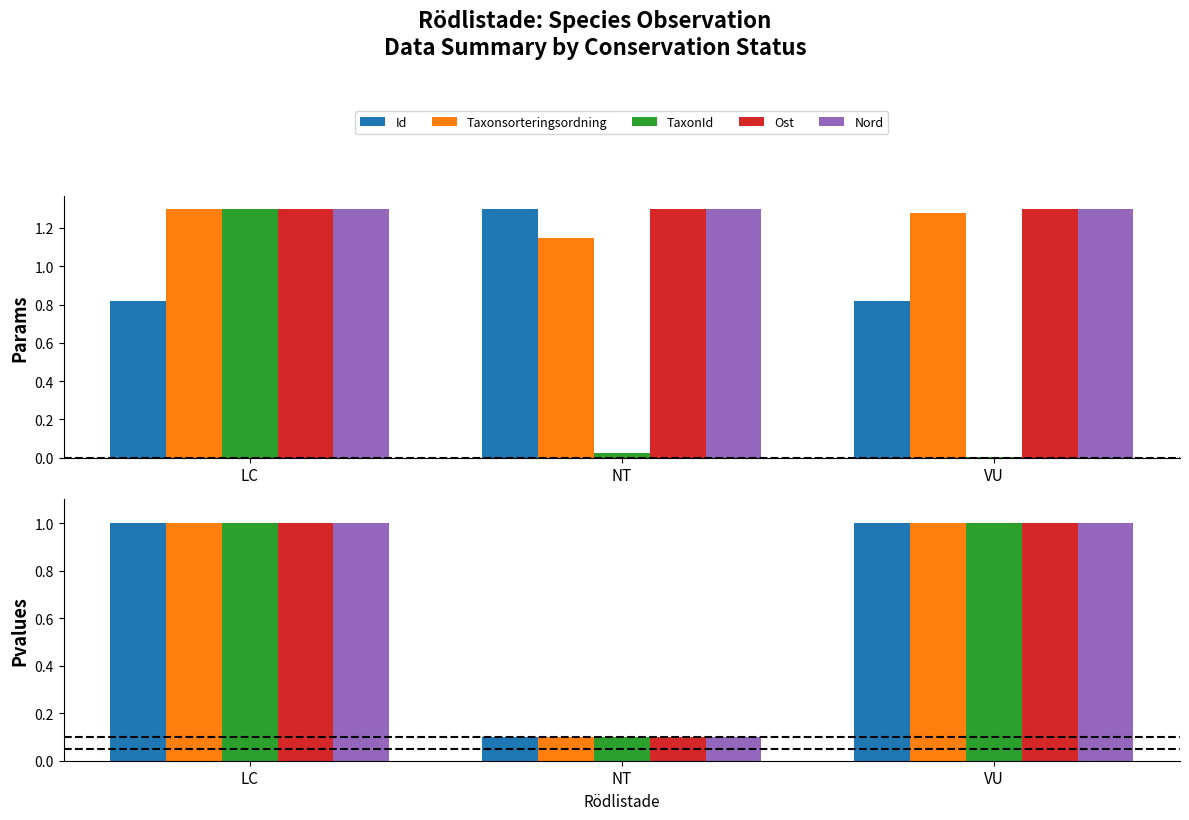

What are all the series names shown in the legend?

Id, Taxonsorteringsordning, TaxonId, Ost, Nord